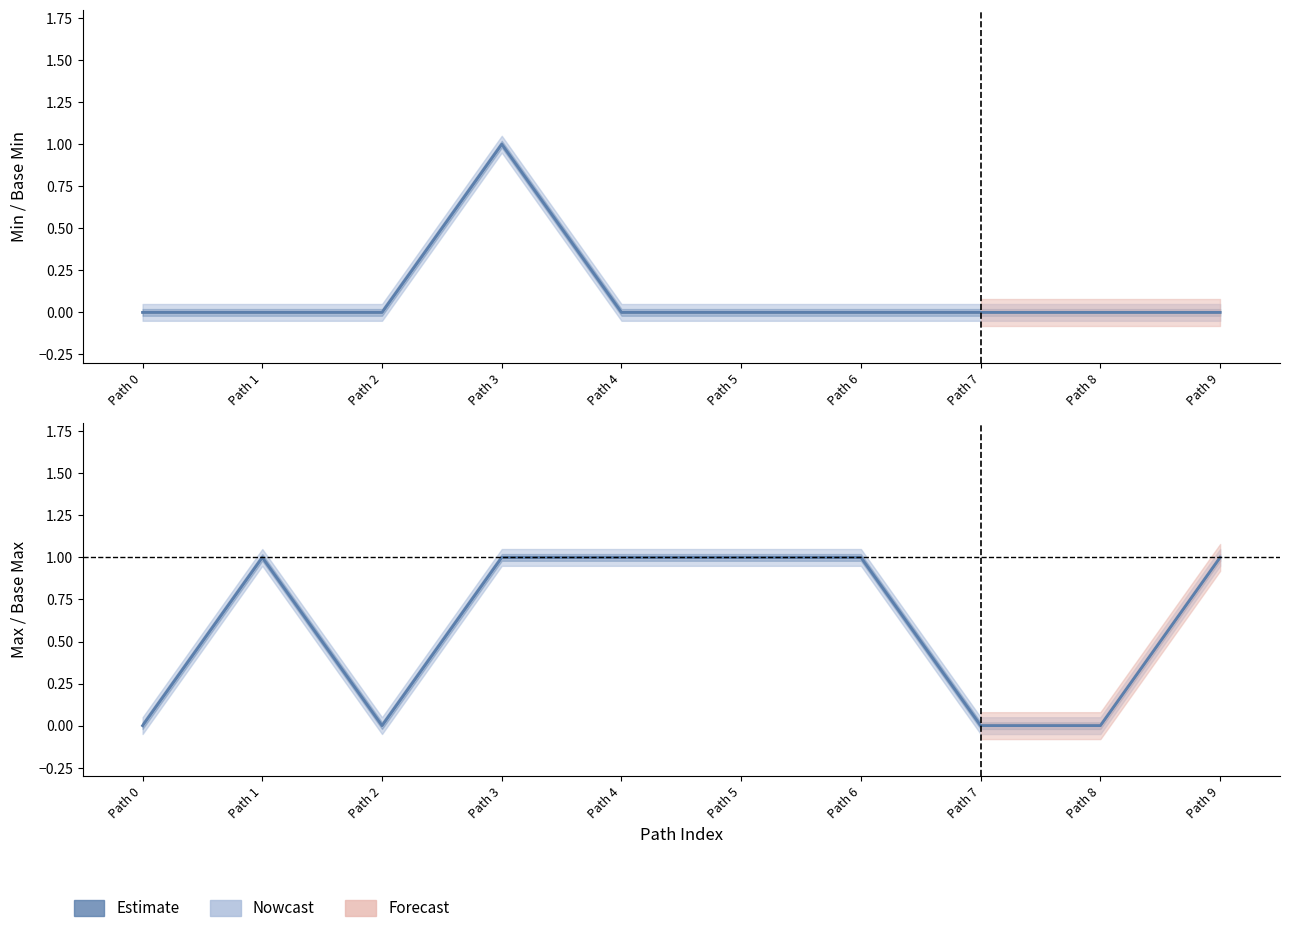

The value of Base Min at Path 7 is 0. True or false?

True